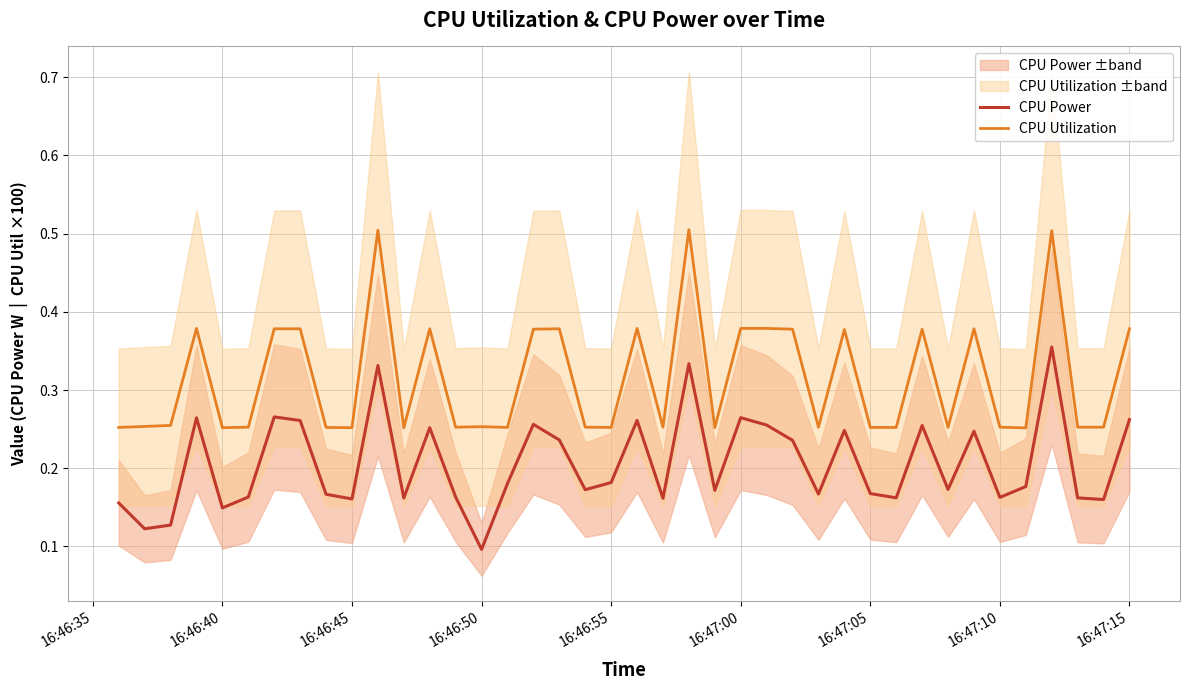

True or false: CPU Power and CPU Utilization intersect in this chart.

False